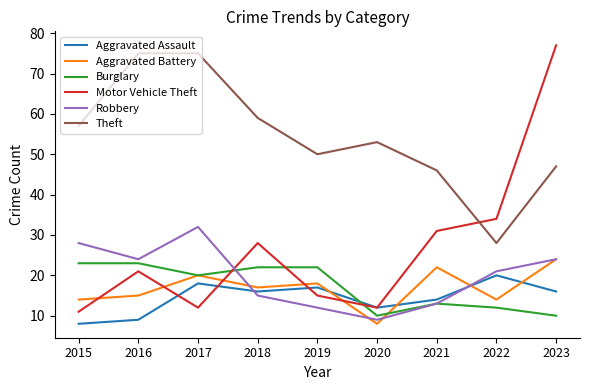

What is the total value across all series at 2016?

167